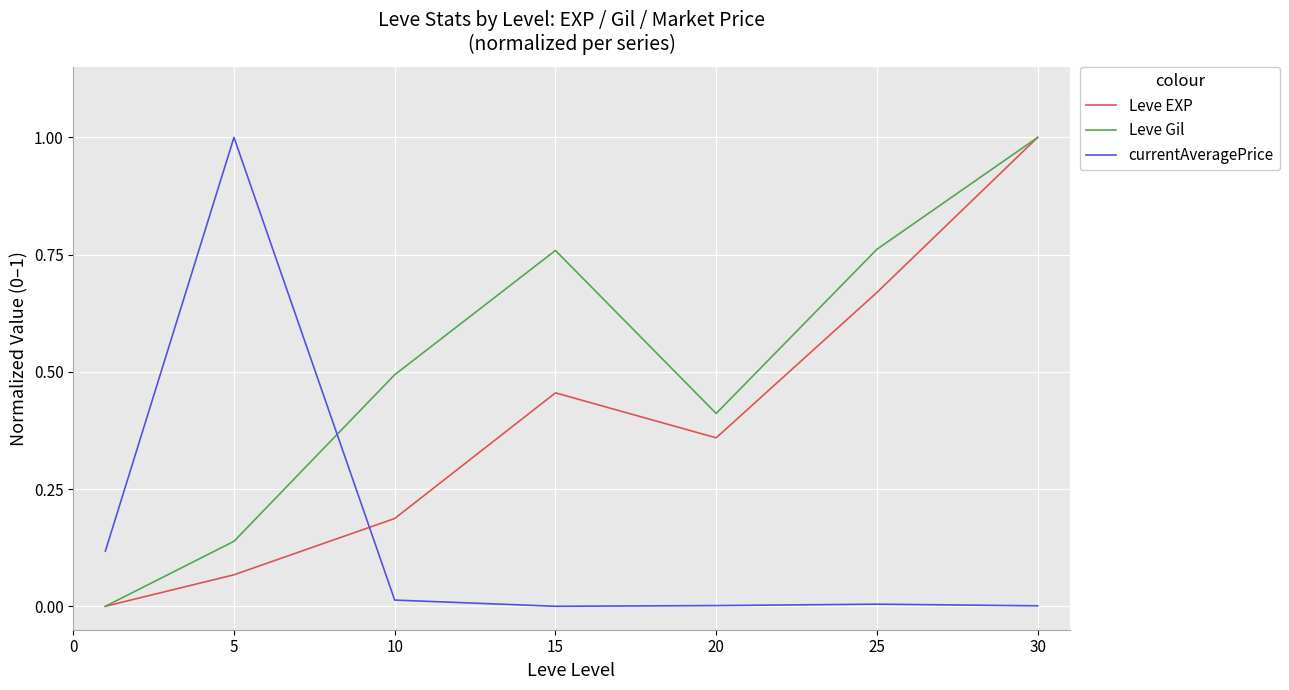

After their last crossing, which series has the higher values: currentAveragePrice or Leve Gil?

Leve Gil